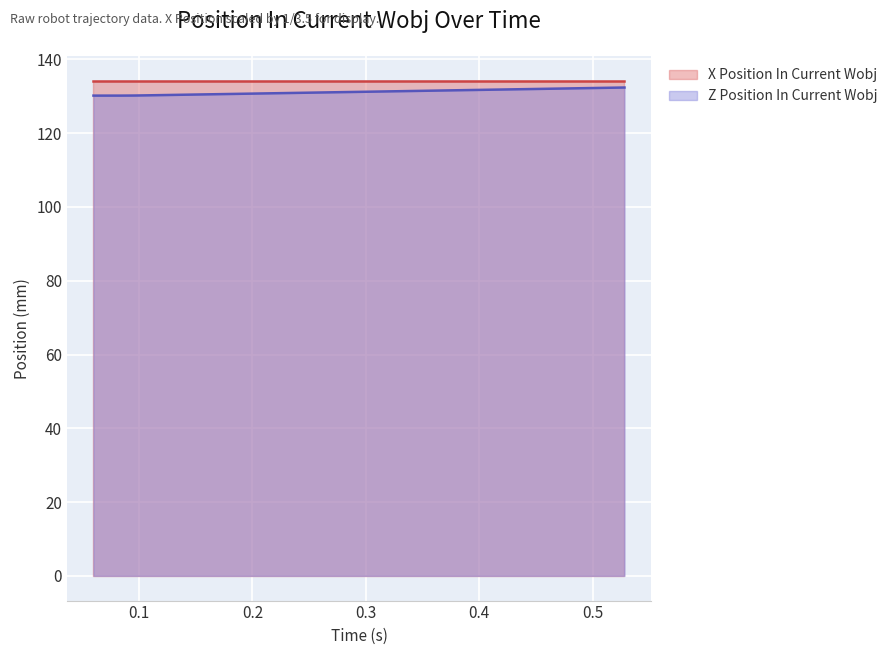

What is the minimum value for Z Position In Current Wobj?

130.2